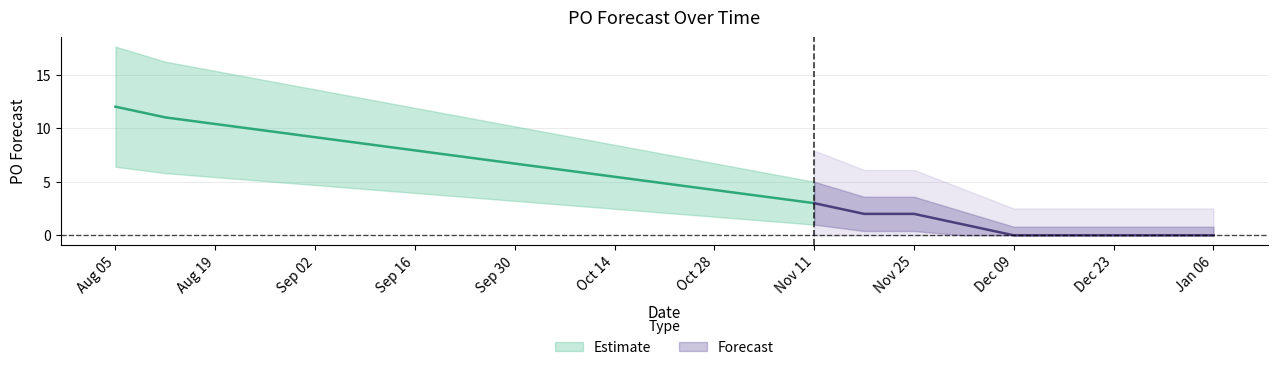

True or false: the data shows -5 at 2025-01-06.

False